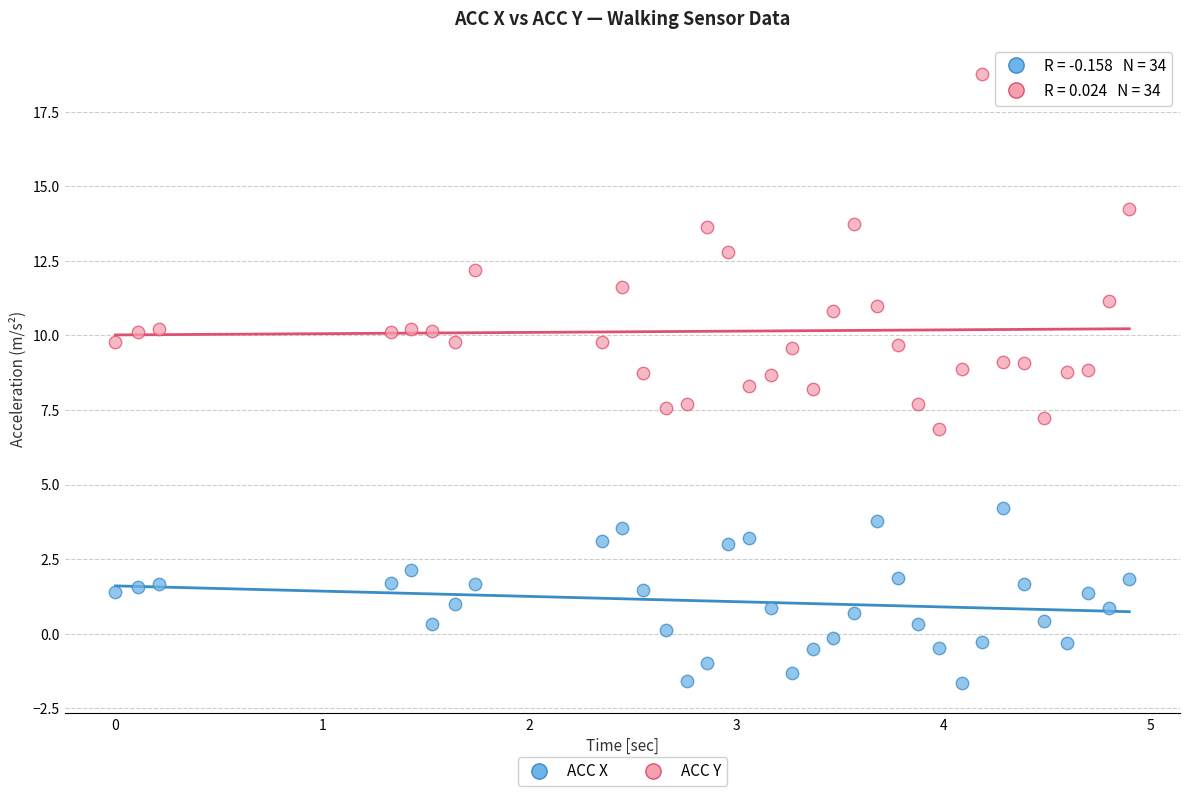

What are all the series names shown in the legend?

ACC X, ACC Y